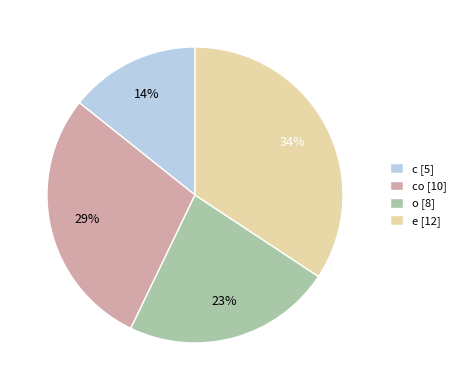

What percentage is the o [8] slice, to the nearest percent?

23%